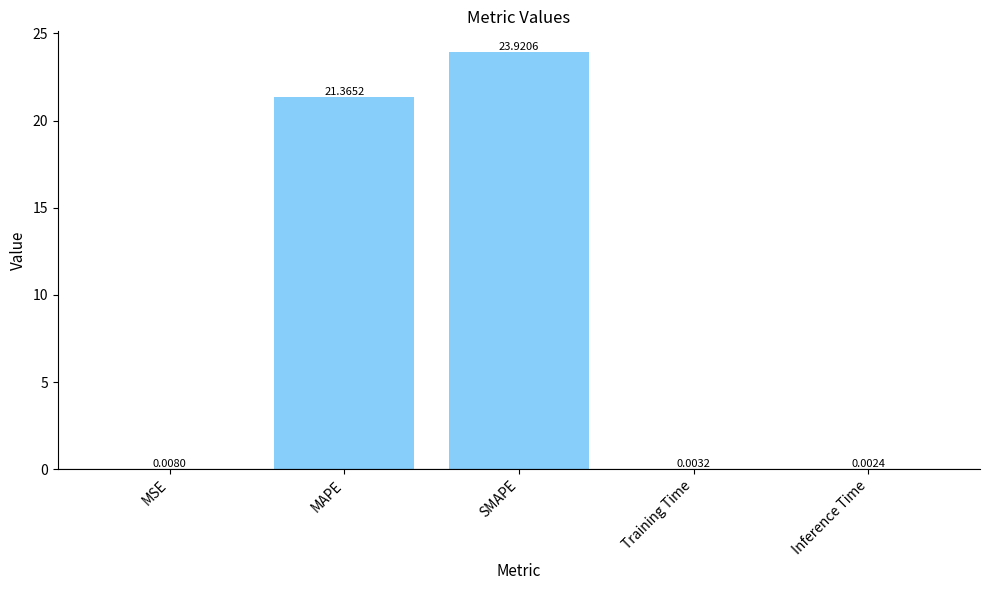

What is the difference between the values at MSE and SMAPE?

23.9